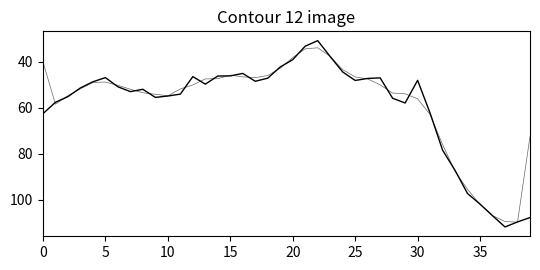

Is this an area chart (filled region under the line)?

No